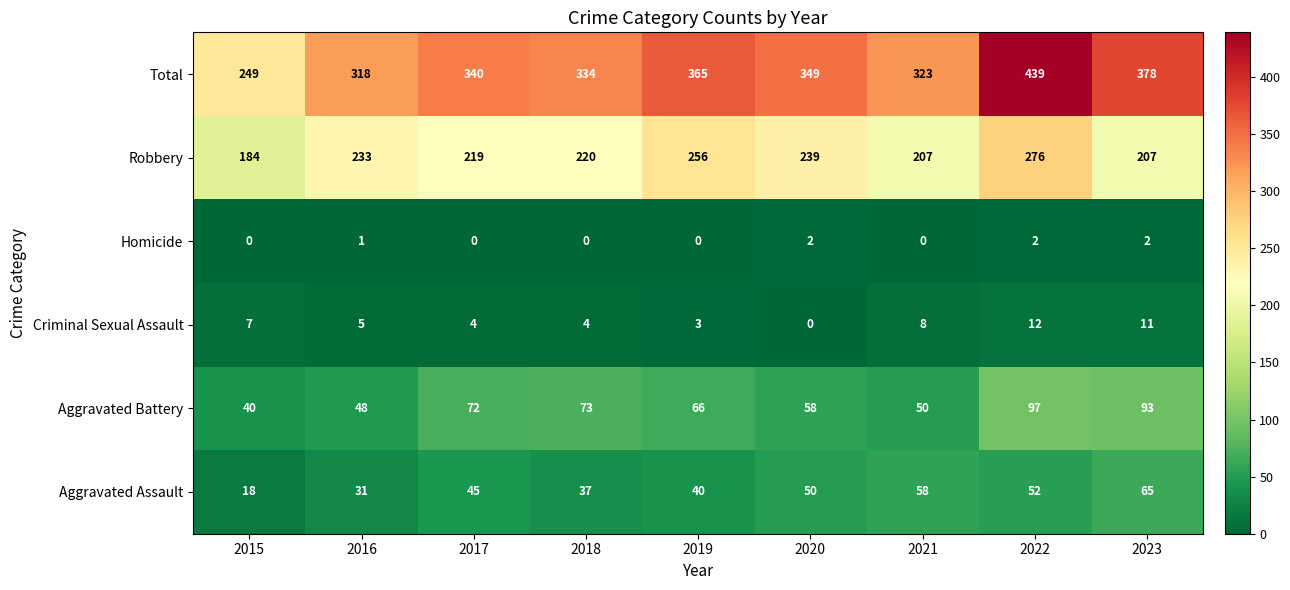

Where is Aggravated Battery nearest to the value 68?

2019